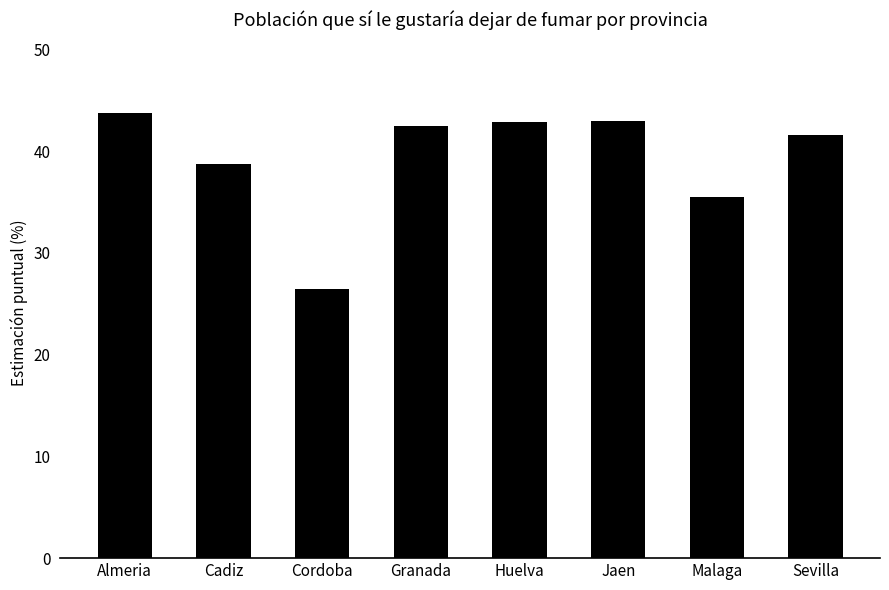

How many data points are above 42?

4